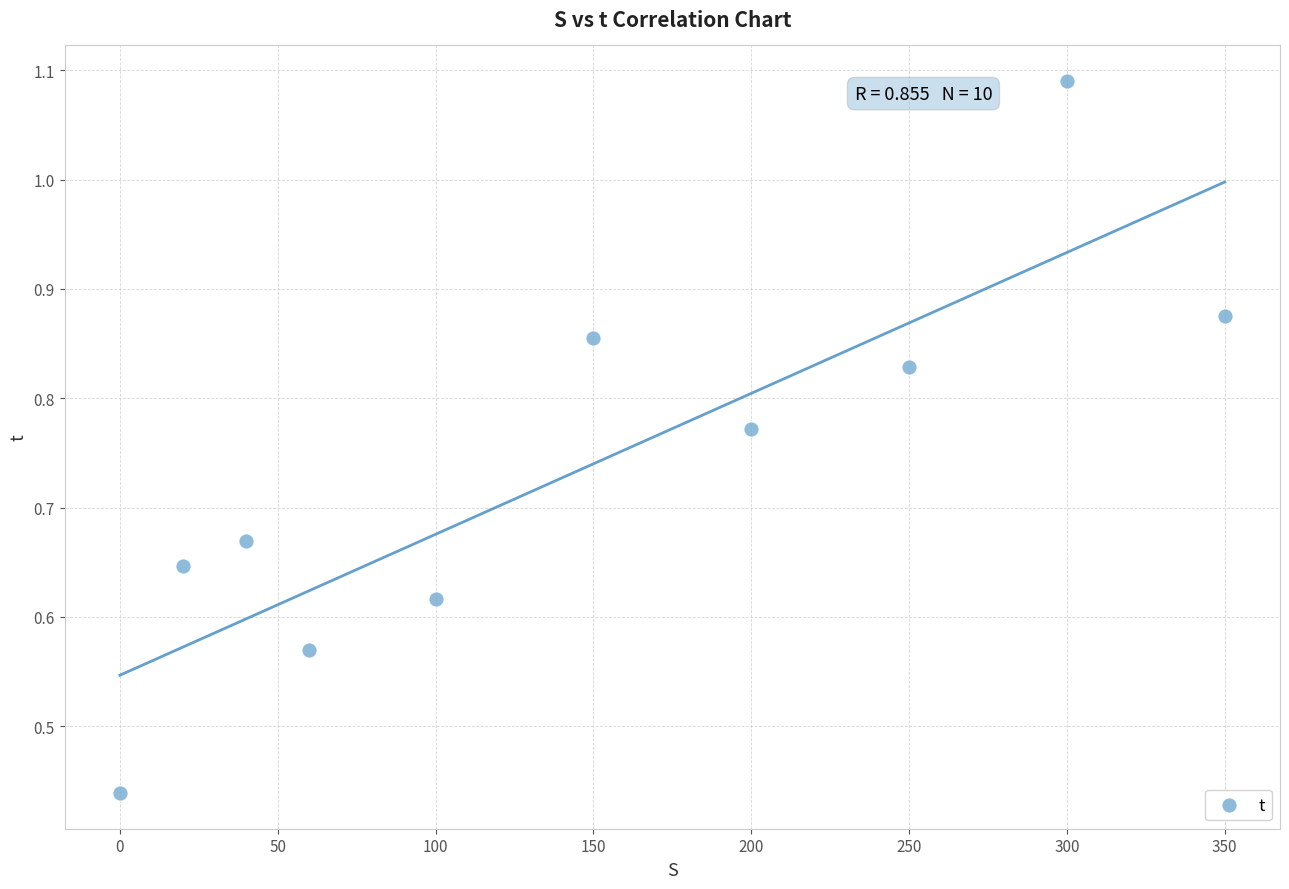

What is the average X value?

147.0